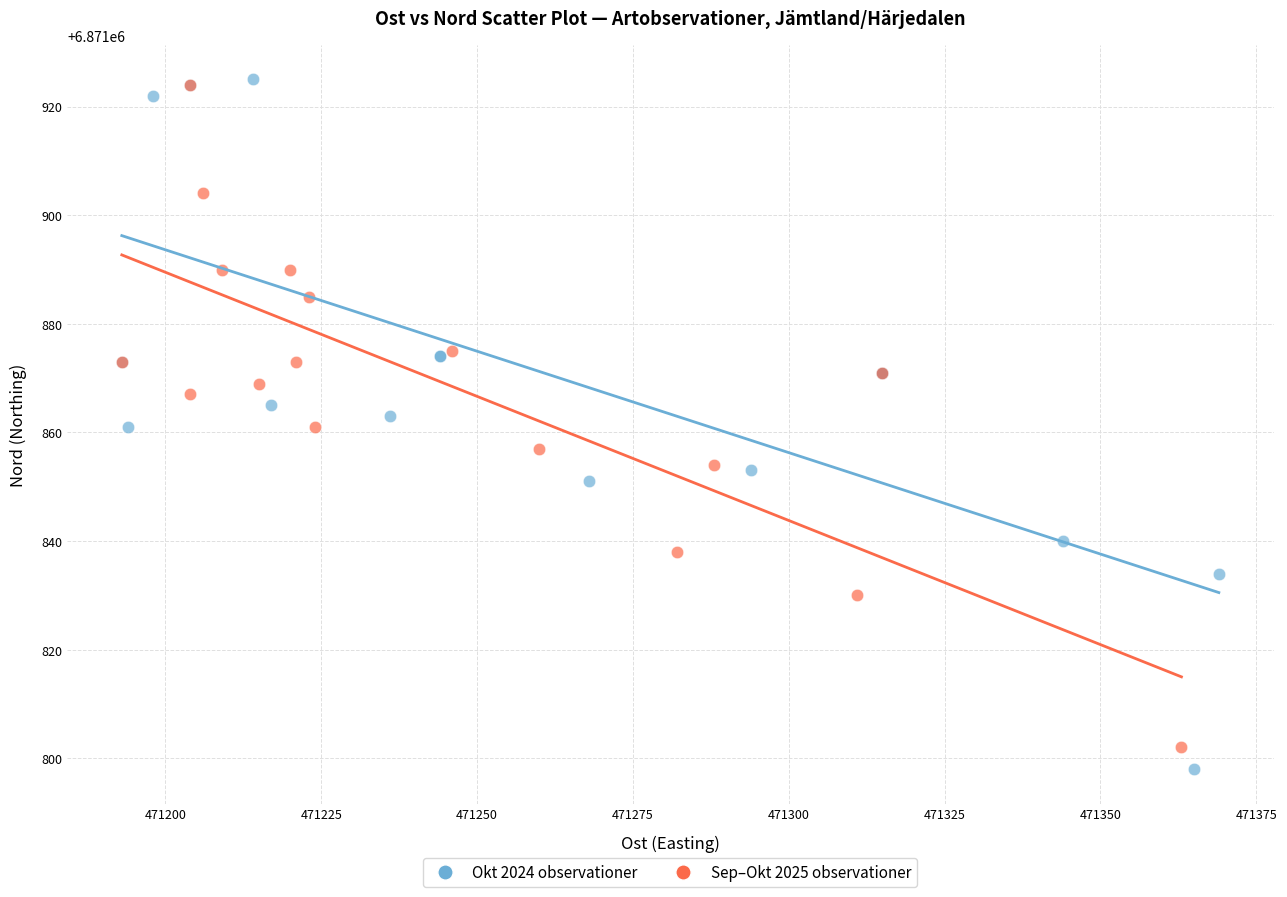

Which series has the largest Y range (max minus min)?

Okt 2024 observationer